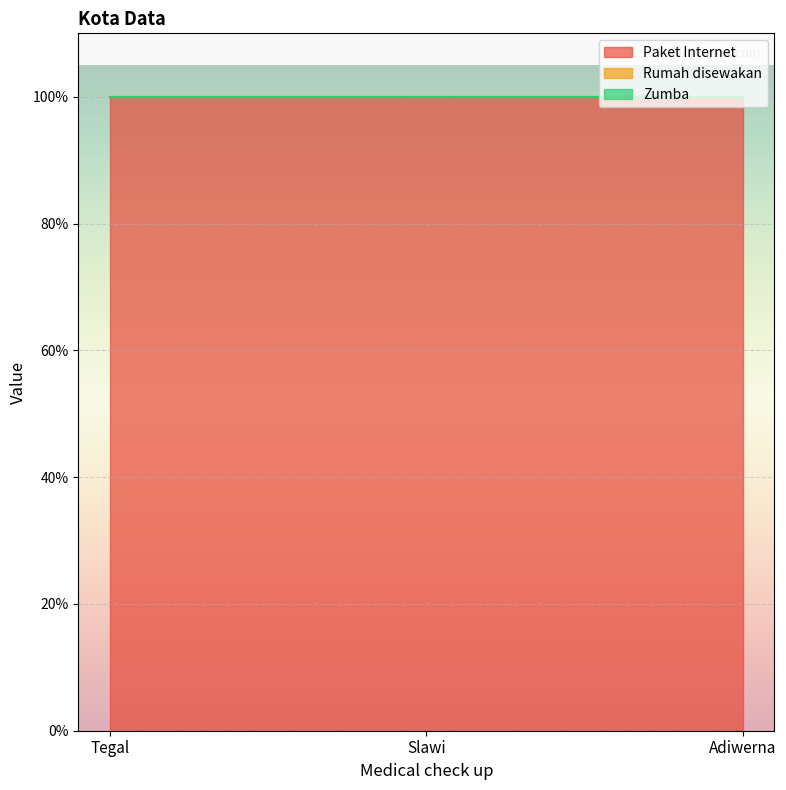

Count the number of data series in this chart.

3